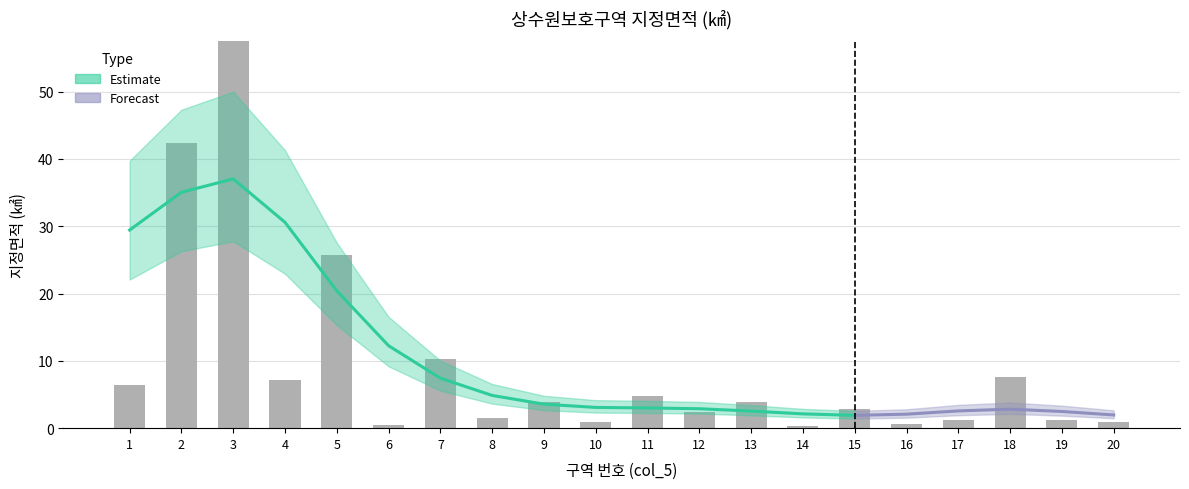

Rank the categories by value from lowest to highest.

14, 6, 16, 20, 10, 17, 19, 8, 12, 15, 9, 13, 11, 1, 4, 18, 7, 5, 2, 3